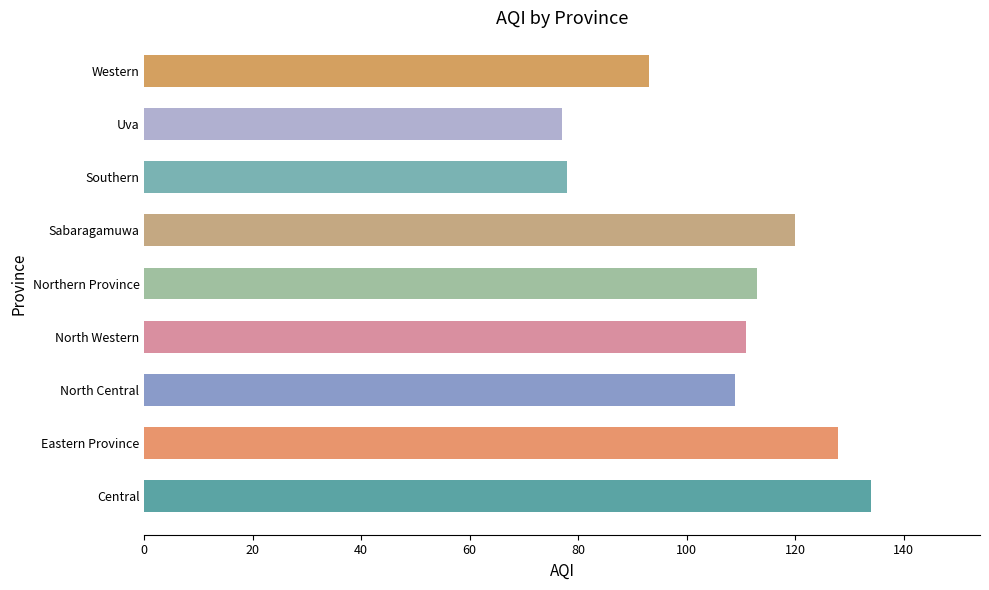

What is the difference between the maximum and second lowest values?

56